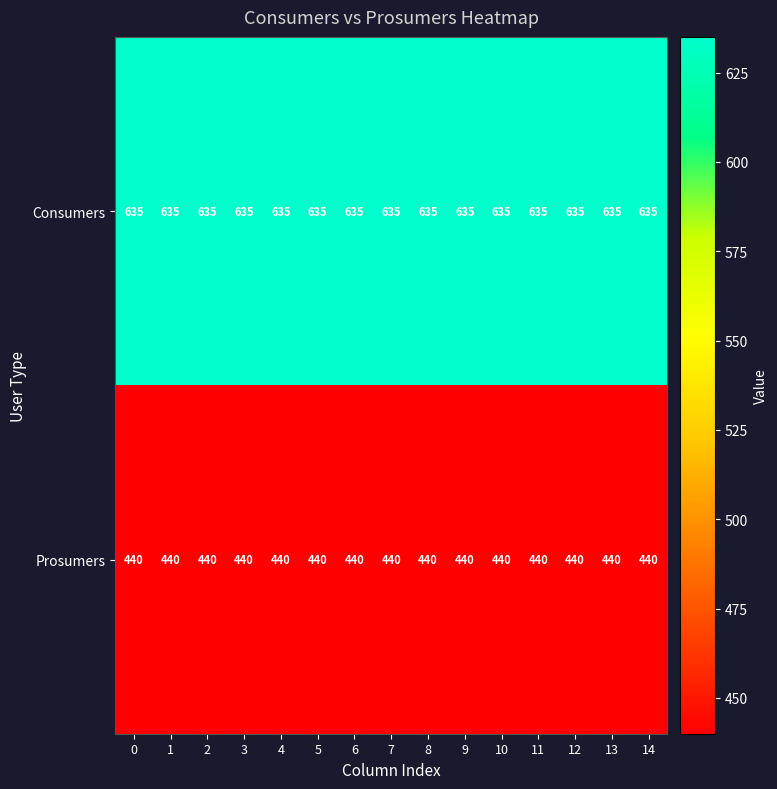

Is it true that Prosumers equals 440 at 5?

True